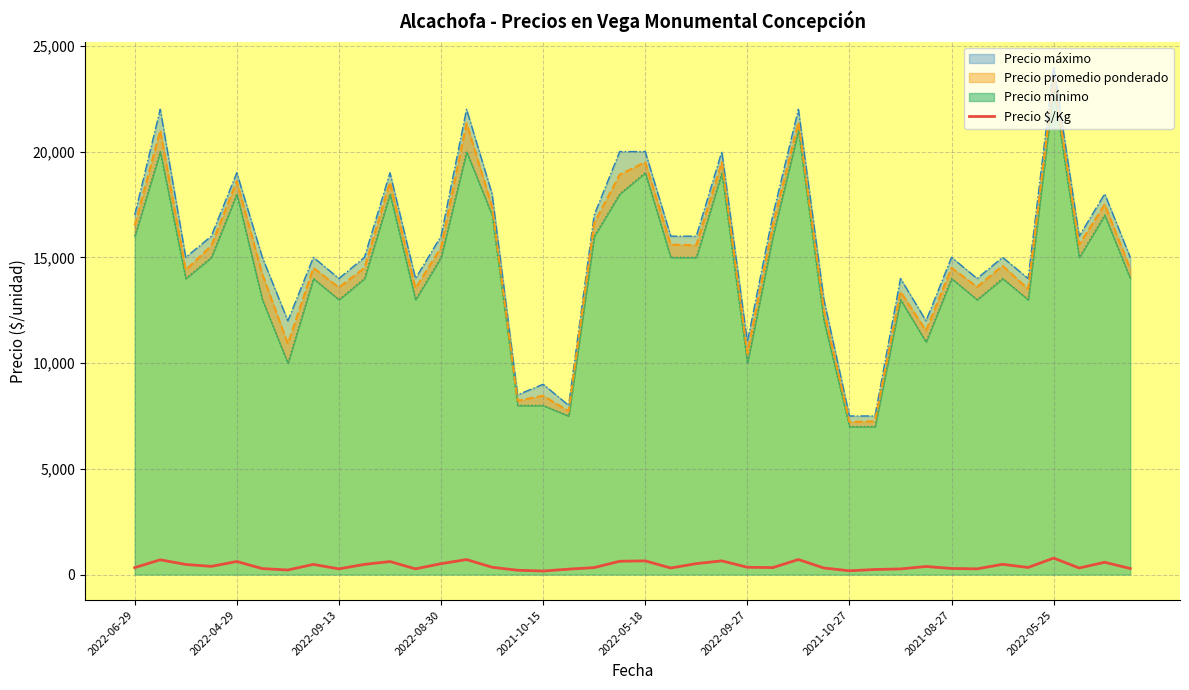

What is the smallest value displayed?

169